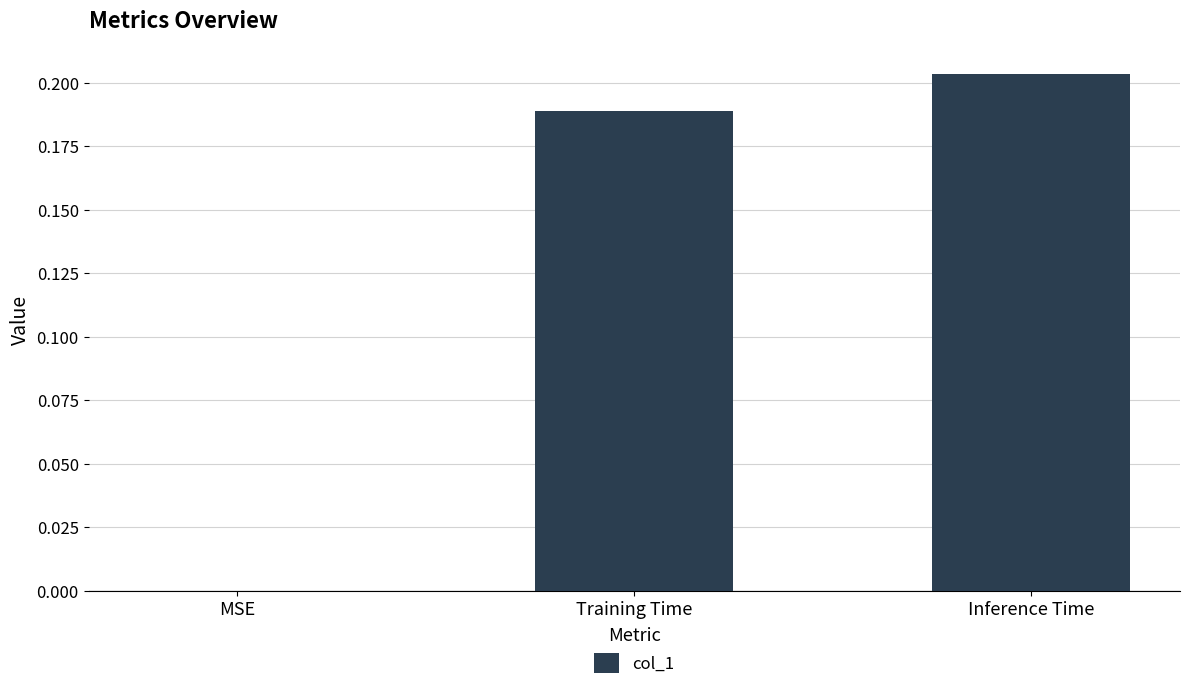

How many categories are shown in the chart?

3